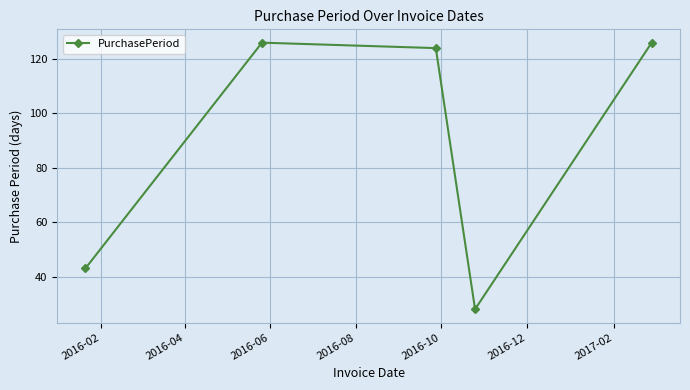

What is the maximum value shown in the chart?

126